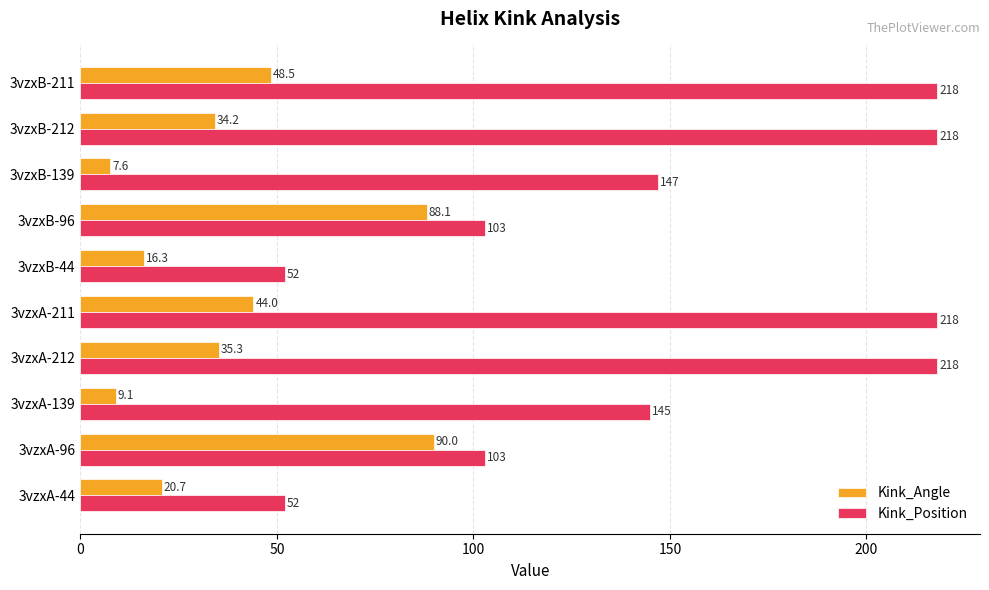

The value of Kink_Position at 3vzxB-211 is 315.7. True or false?

False